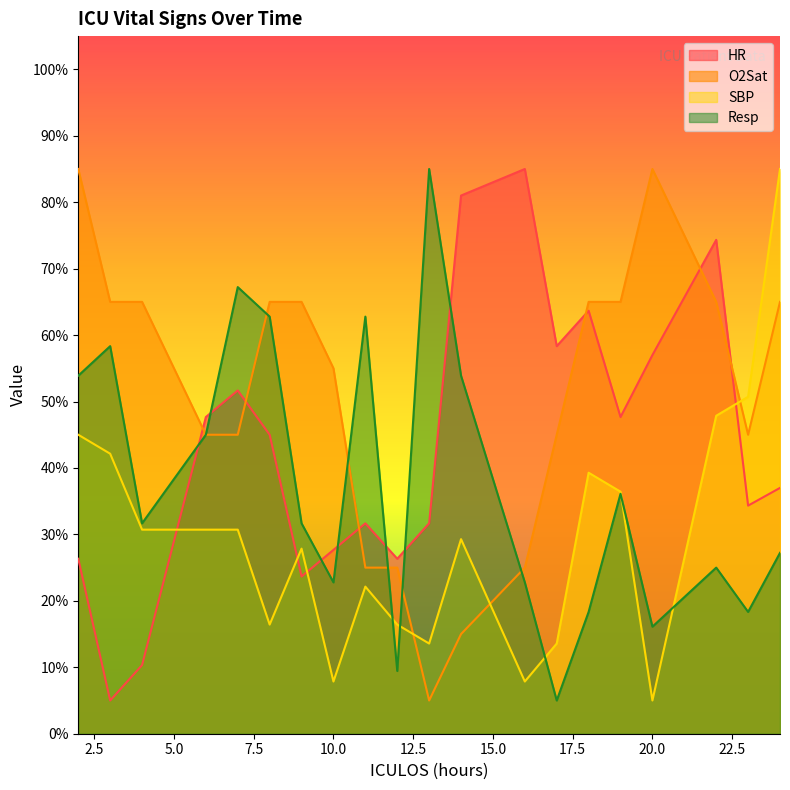

What are all the series names shown in the legend?

HR, O2Sat, SBP, Resp